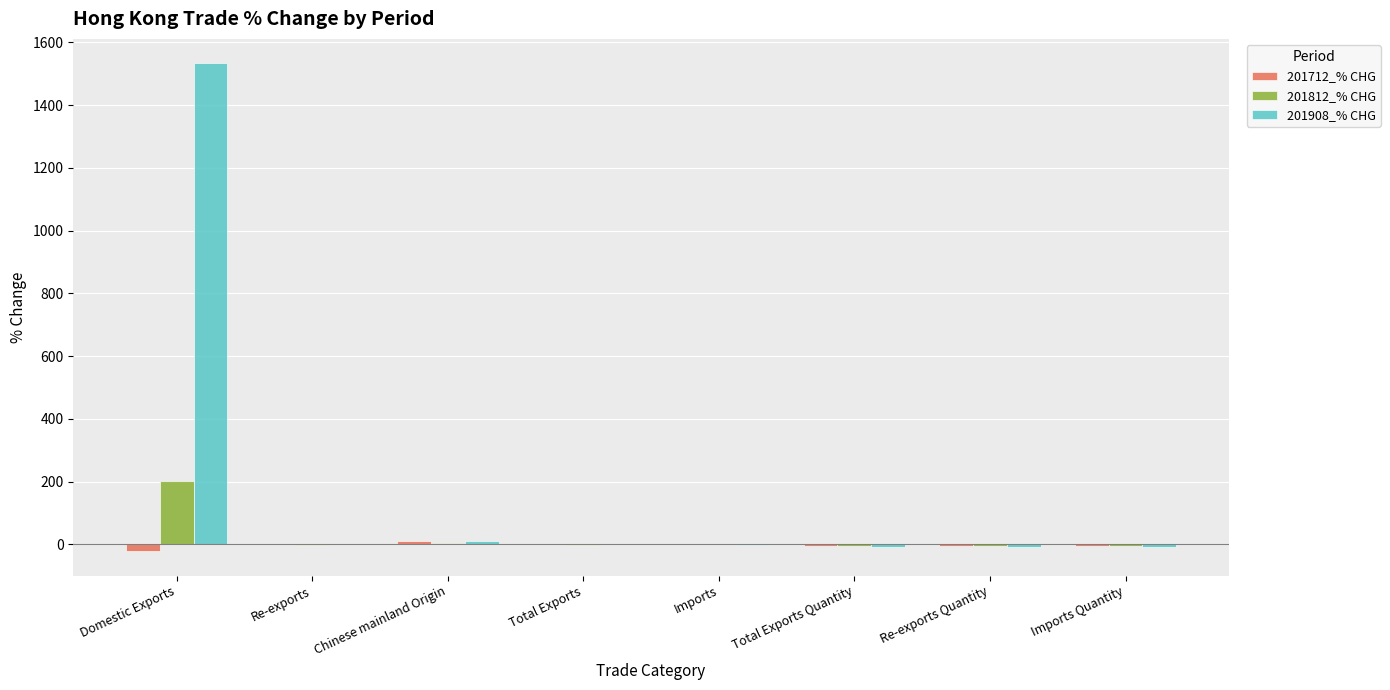

What is the approximate value of 201712_% CHG at Imports Quantity?

-6.2